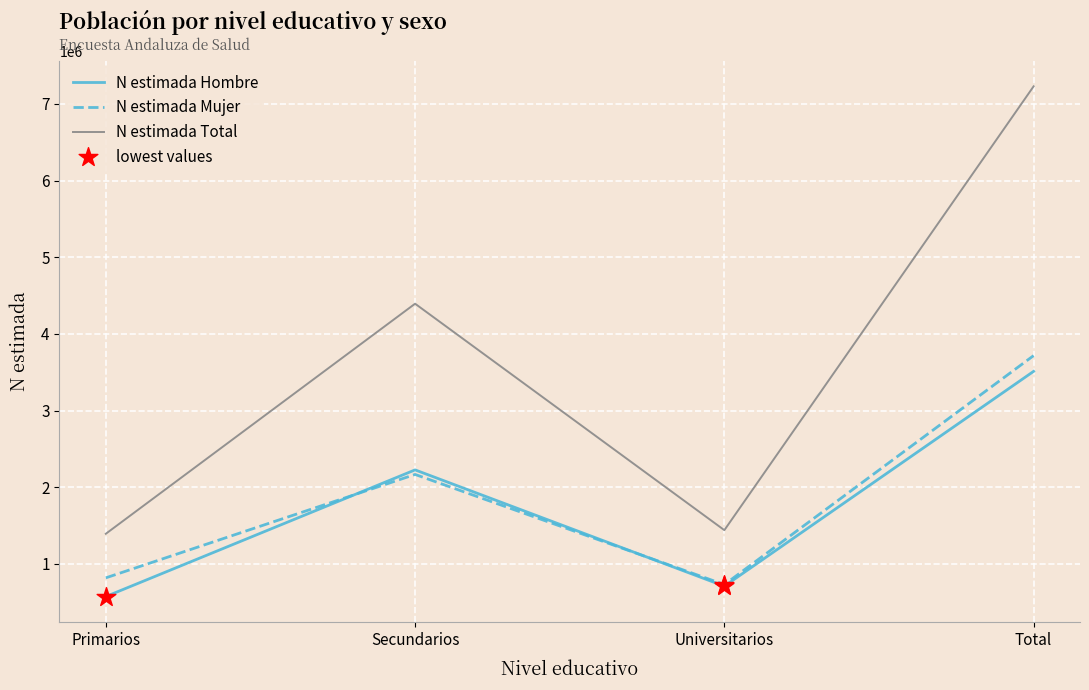

What is the minimum value for N estimada Mujer?

730803